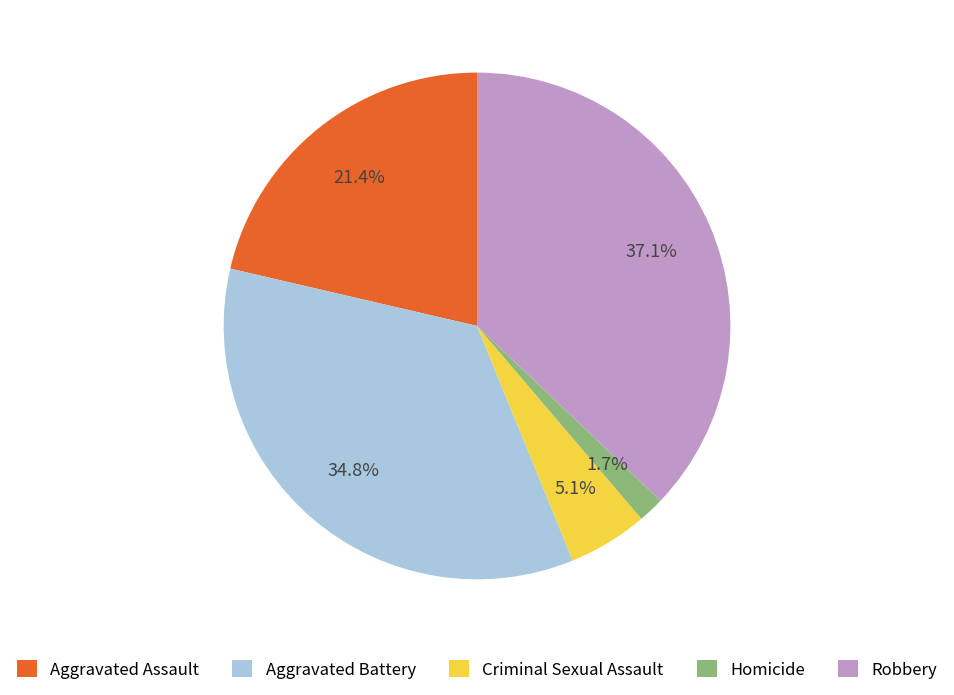

To the nearest percent, what is the difference between the Homicide and Aggravated Assault slice percentages?

20%